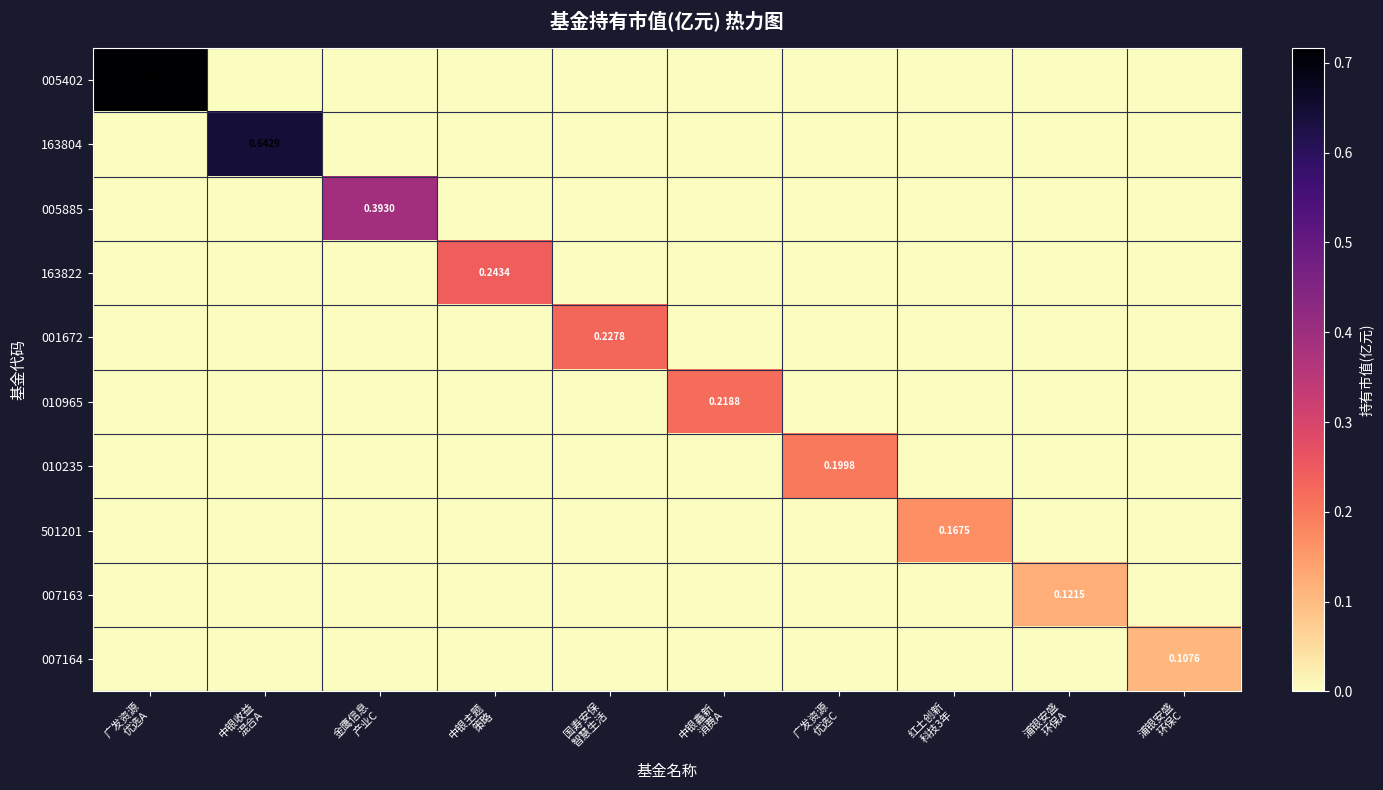

Which series has the largest range (max minus min)?

005402